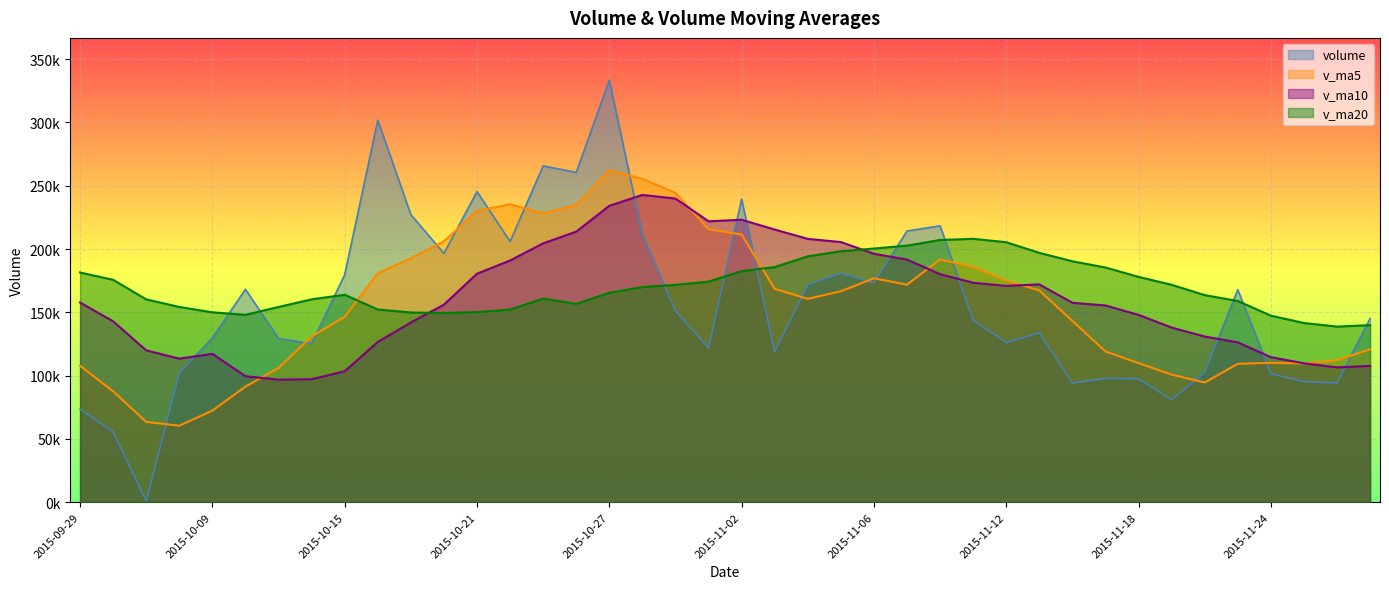

What is the average value of the volume series?

157035.3